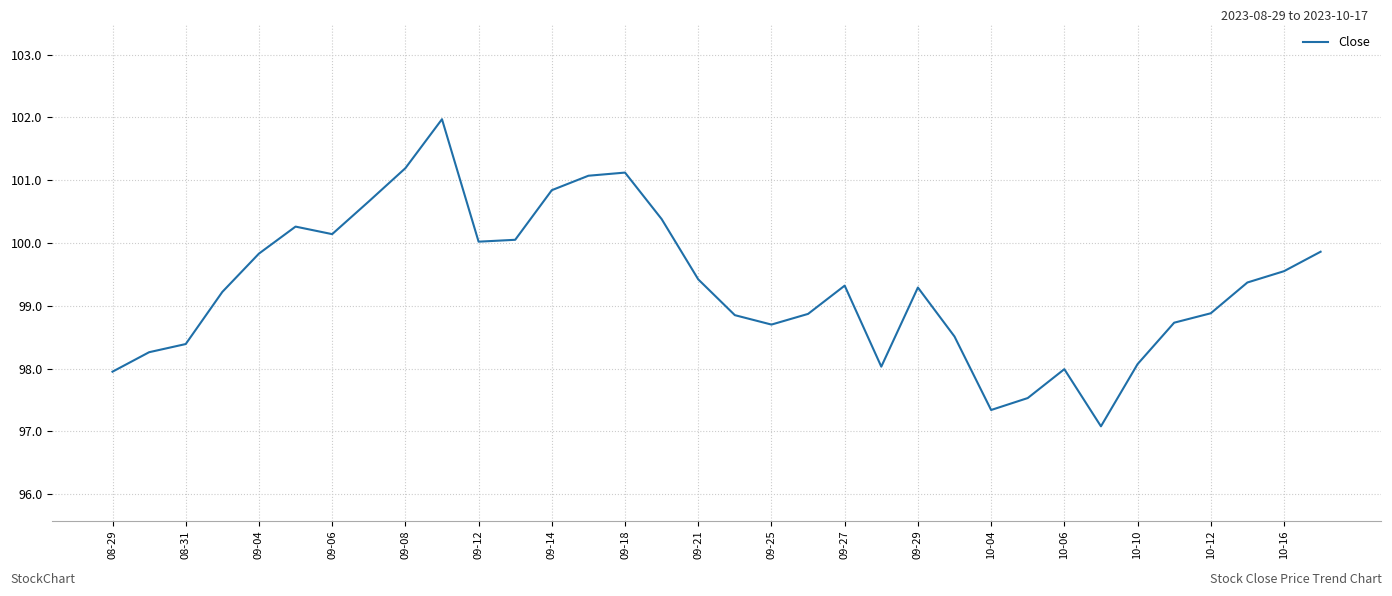

What is the difference between the maximum and minimum values?

4.9